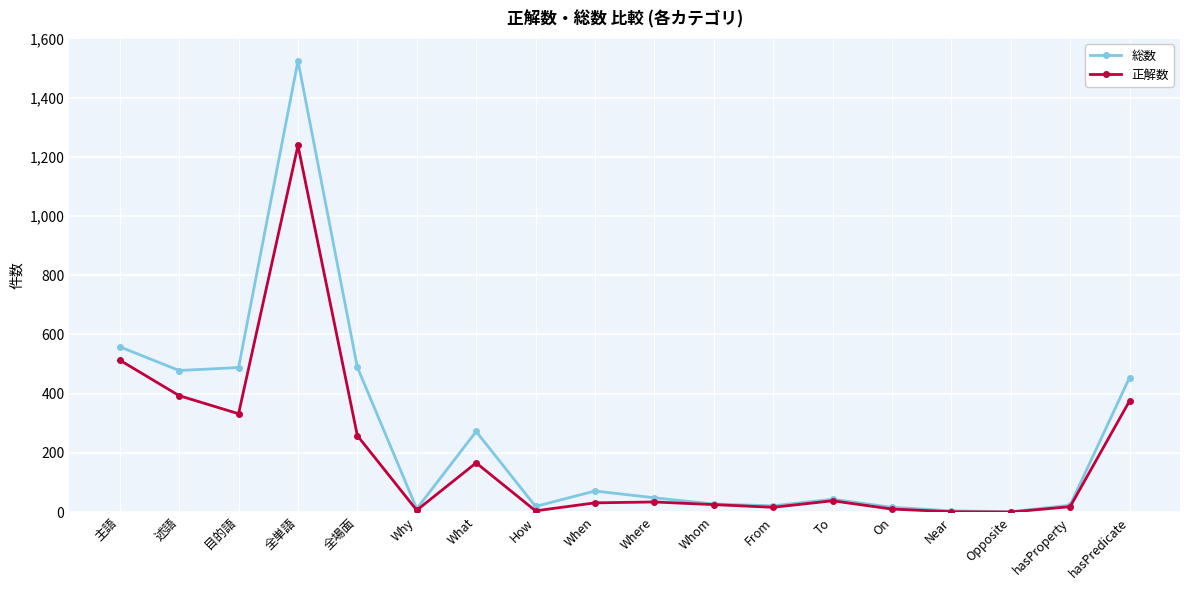

Which series has the widest spread of values?

総数